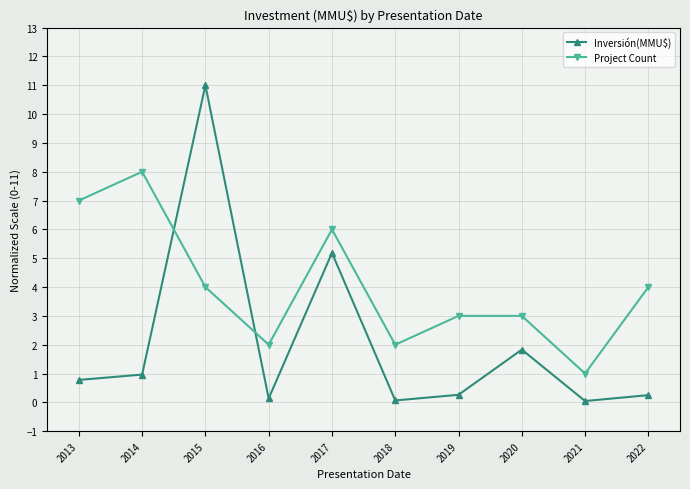

Where do Project Count and Inversión(MMU$) first cross each other?

2014 and 2015